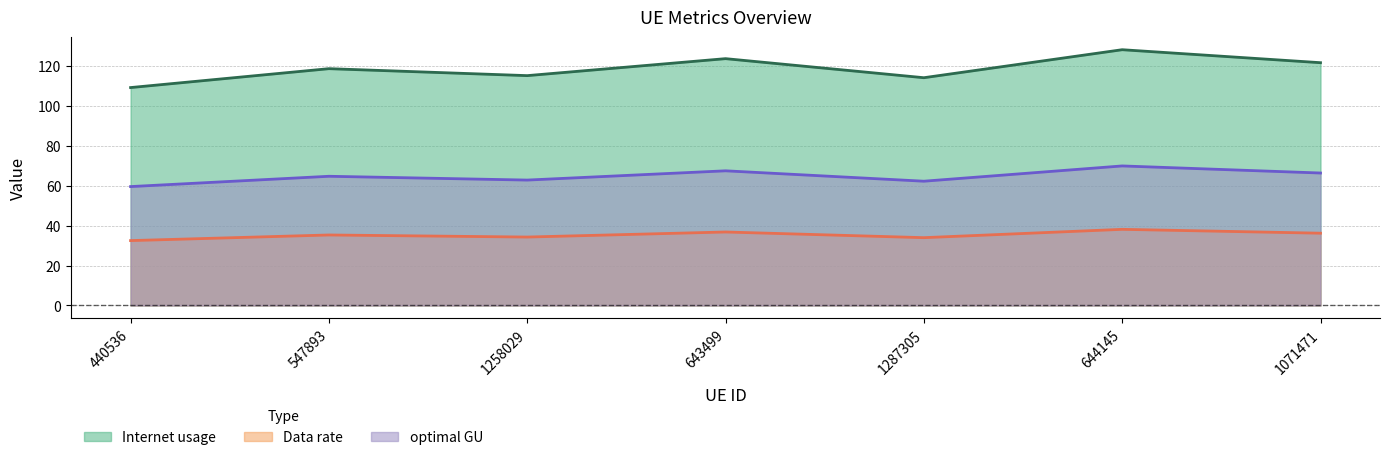

Reading left to right, extract all data points from this chart.

Internet usage: 109.1	118.6	115.1	123.6	114.0	128.0	121.5
Data rate: 32.5	35.3	34.2	36.8	33.9	38.1	36.2
optimal GU: 59.5	64.7	62.8	67.4	62.2	69.9	66.3